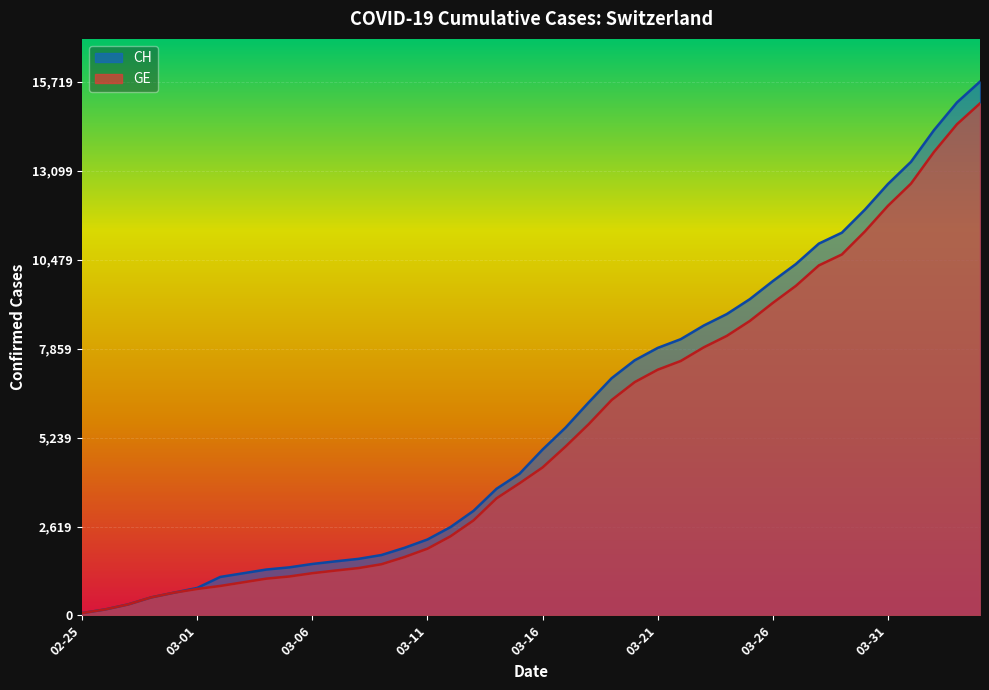

What value does the GE series have at 03-01?

782